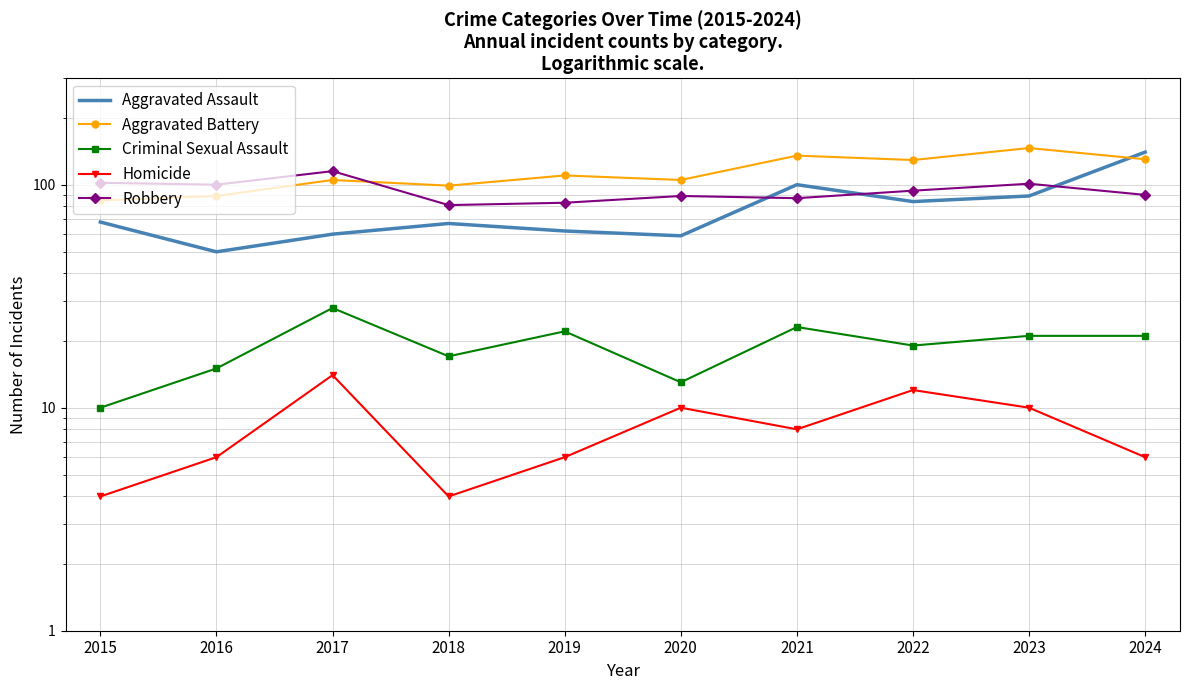

True or false: Aggravated Assault and Criminal Sexual Assault cross at least once.

False